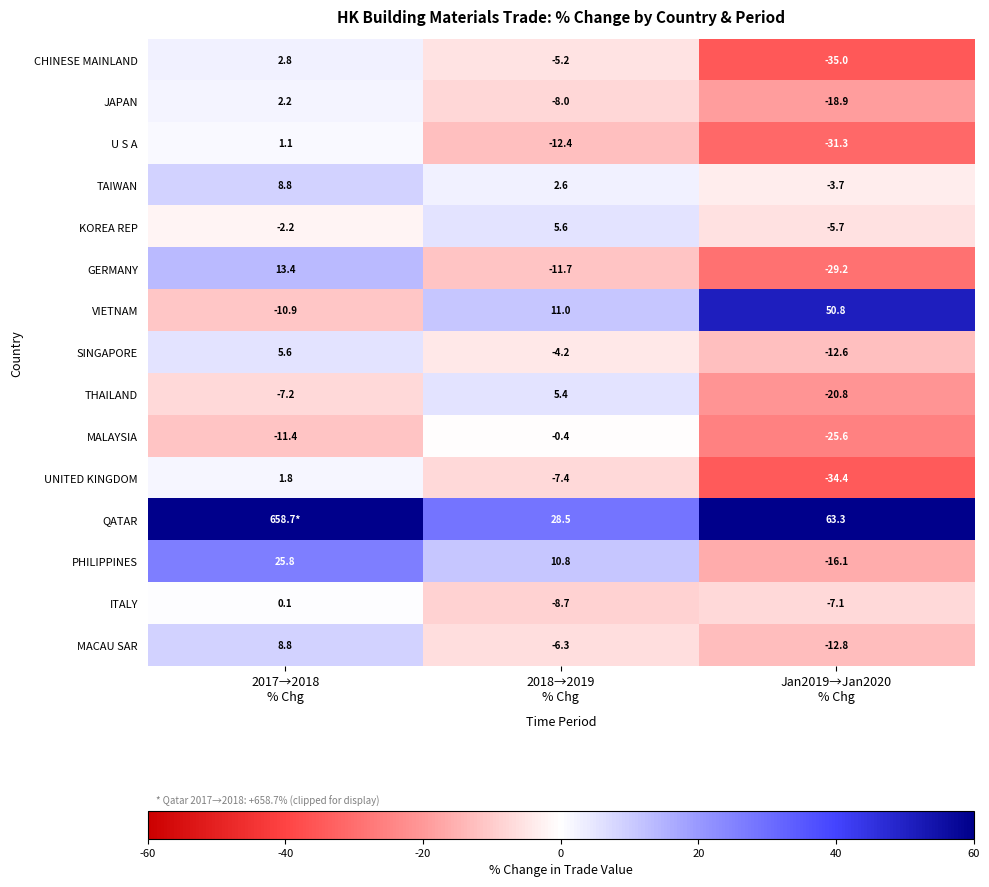

What is the average value of the ITALY series?

-5.2